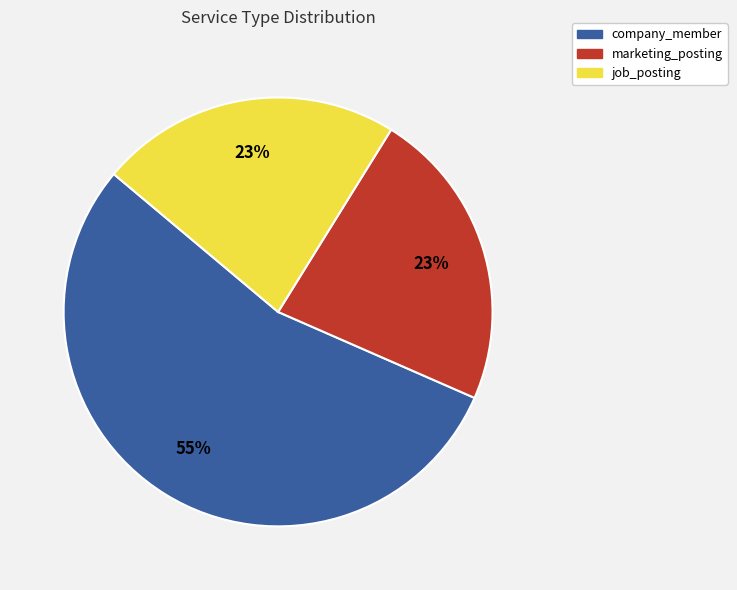

Count the number of slices in the pie.

3